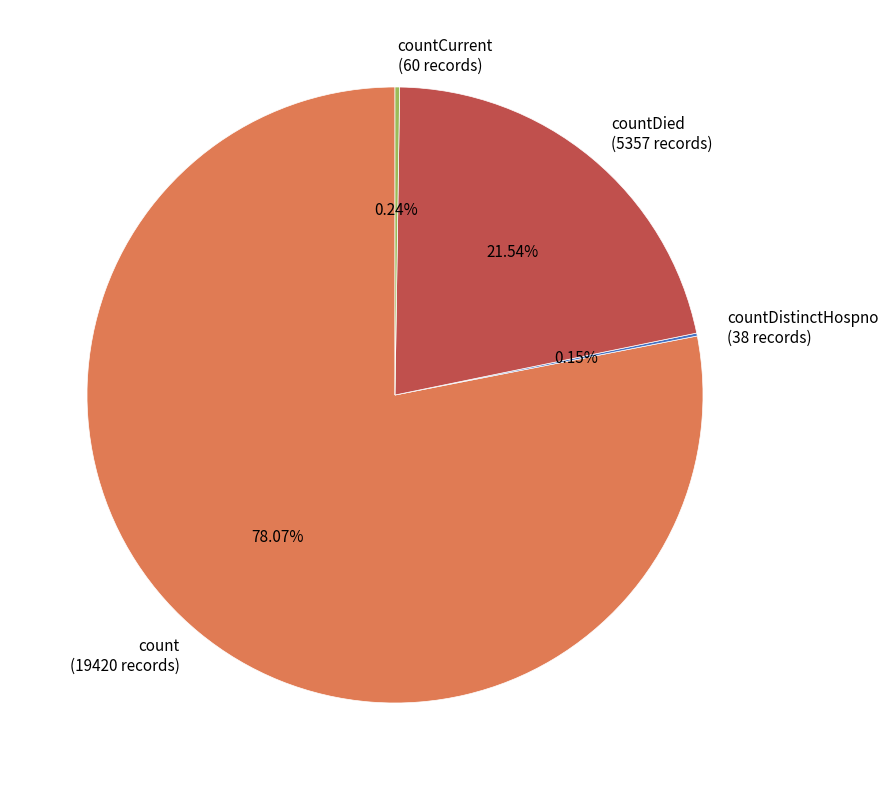

Which slice represents more than half of the pie?

count (19420 records)